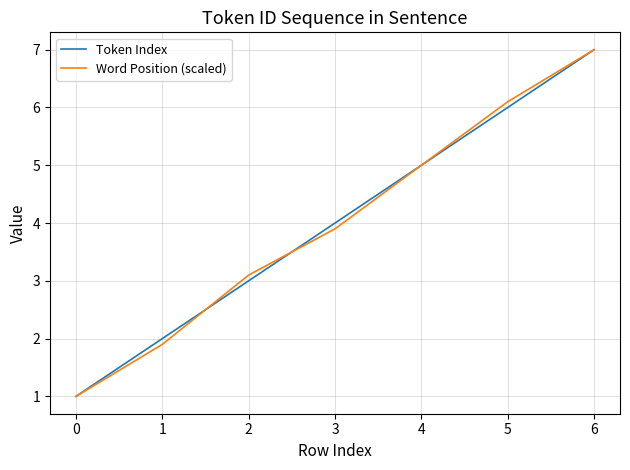

At which category is the sum across all series the highest?

6